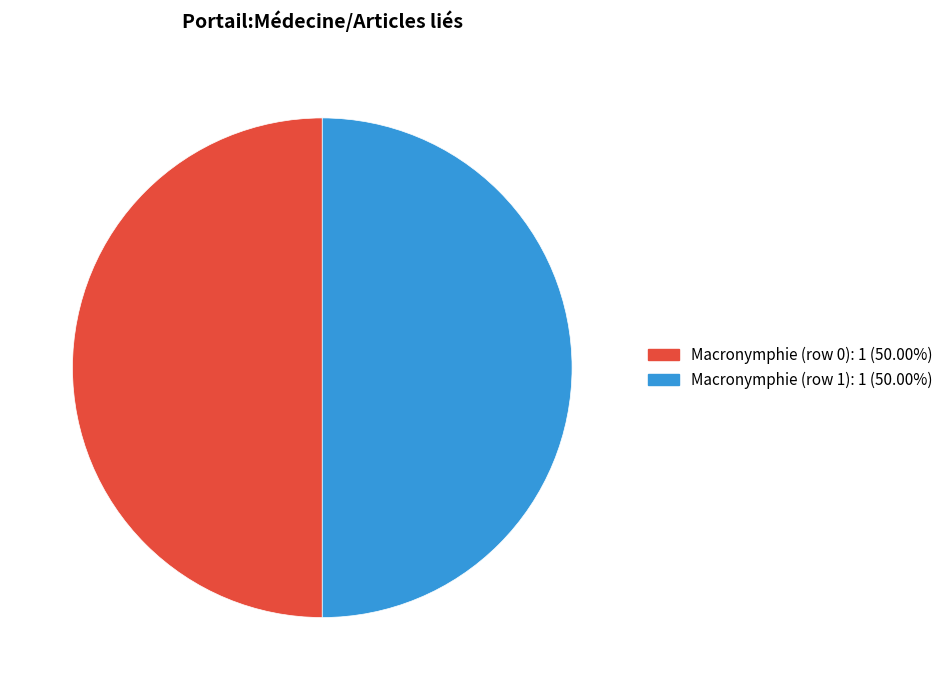

What is the ratio of the value at Macronymphie (row 1): 1 (50.00%) to the value at Macronymphie (row 0): 1 (50.00%)?

1.0